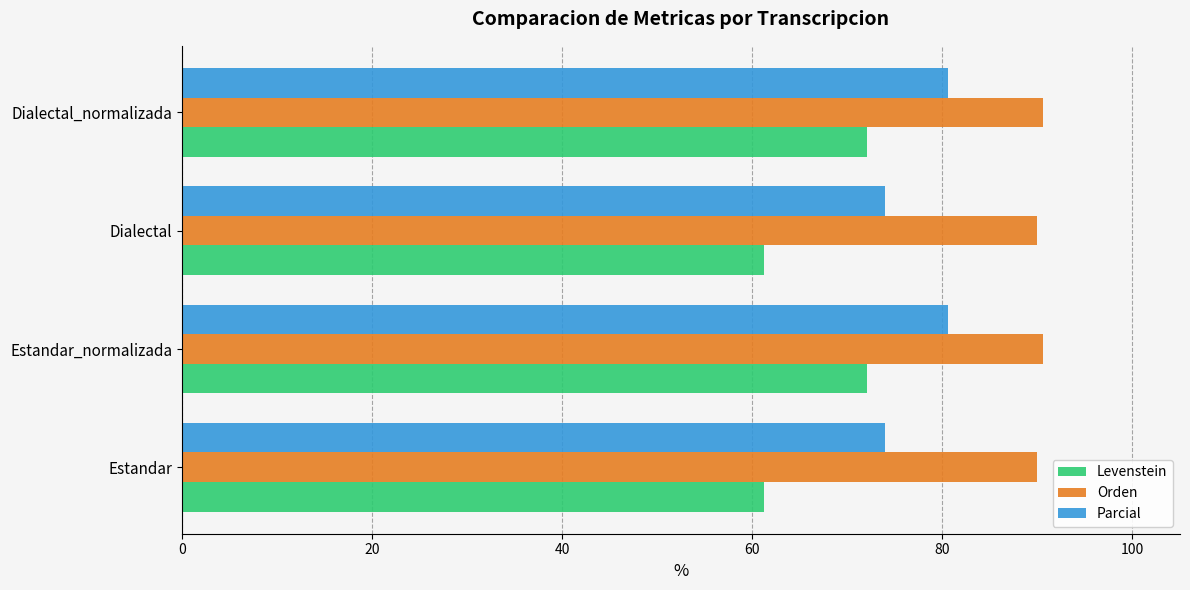

The value of Parcial at Estandar_normalizada is 80.6. True or false?

True